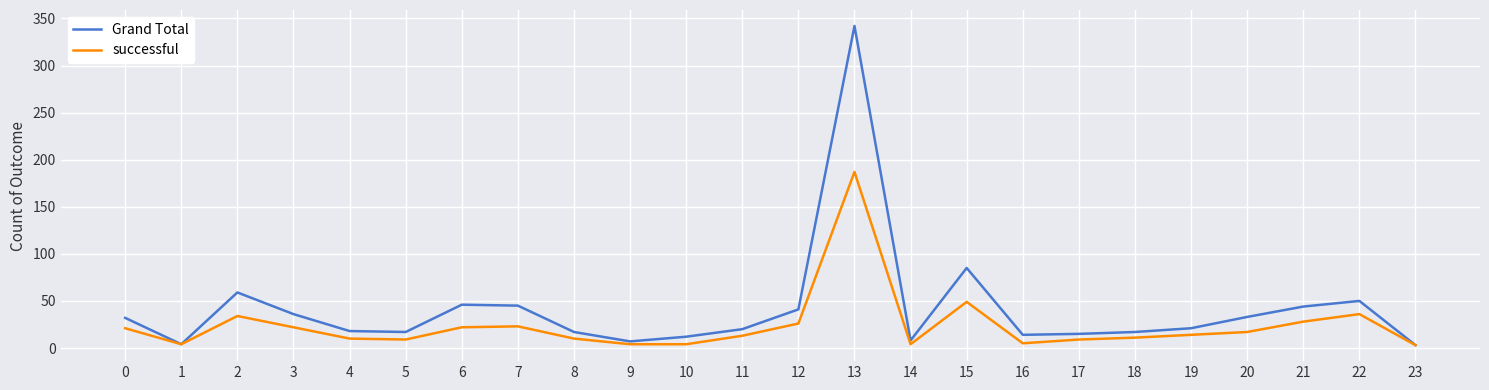

The value of successful at 23 is 3. True or false?

True